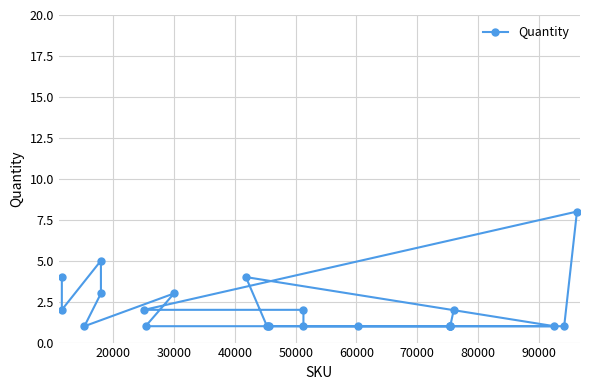

Reading left to right, list all the values displayed in this chart.

2	4	1	5	3	2	1	3	4	1	1	1	2	1	1	1	1	1	1	2	1	1	8